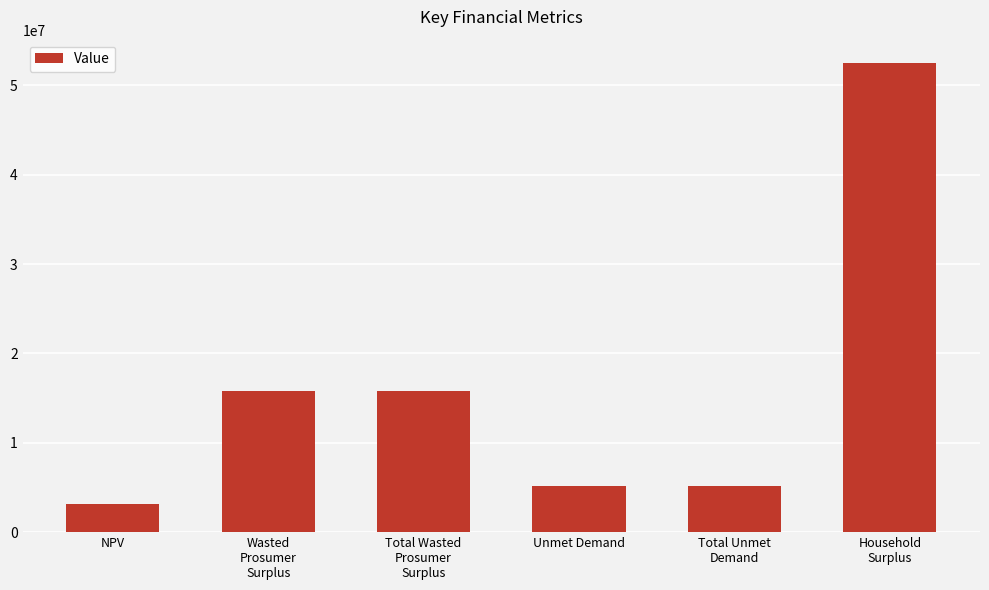

What is the sum of the values at Household
Surplus and Wasted
Prosumer
Surplus?

68317091.3